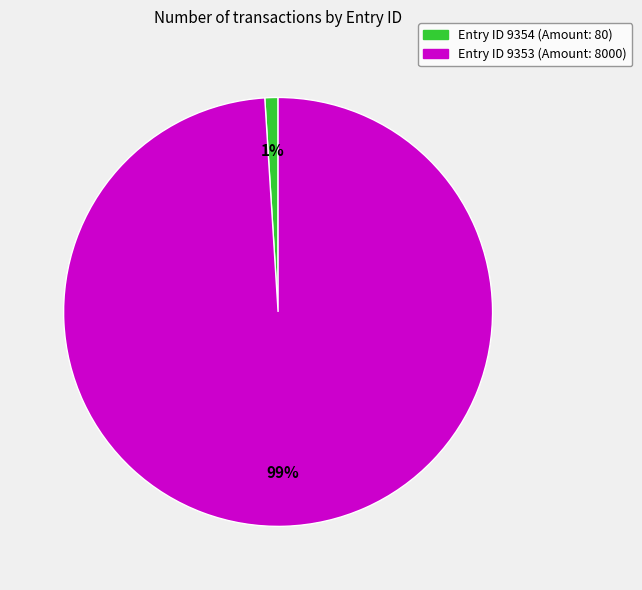

To the nearest percent, what is the difference between the largest and smallest slice percentages?

98%